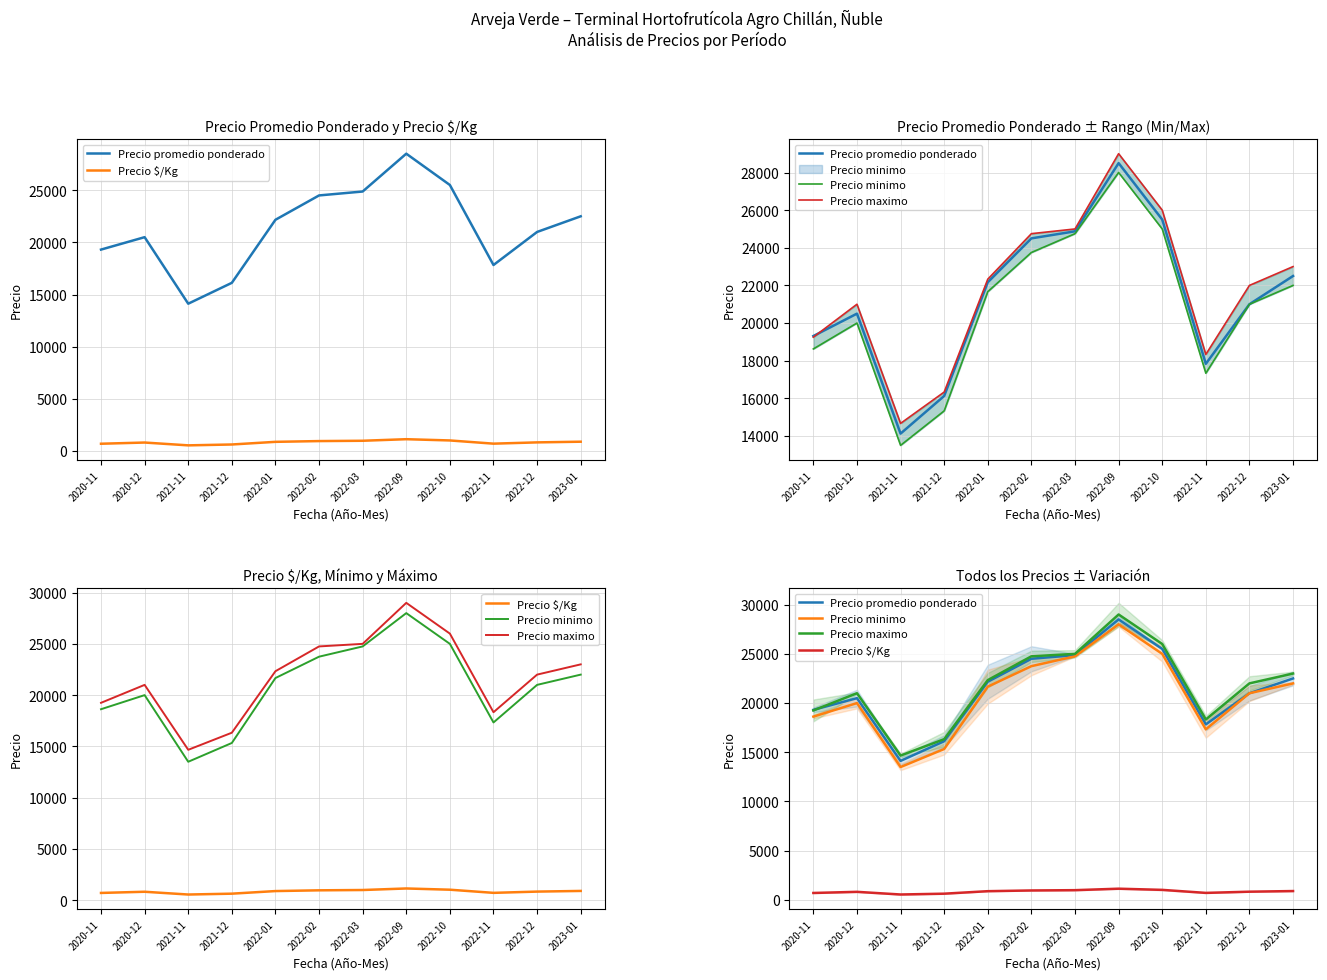

What is the label of the 8th point from the right?

2022-01